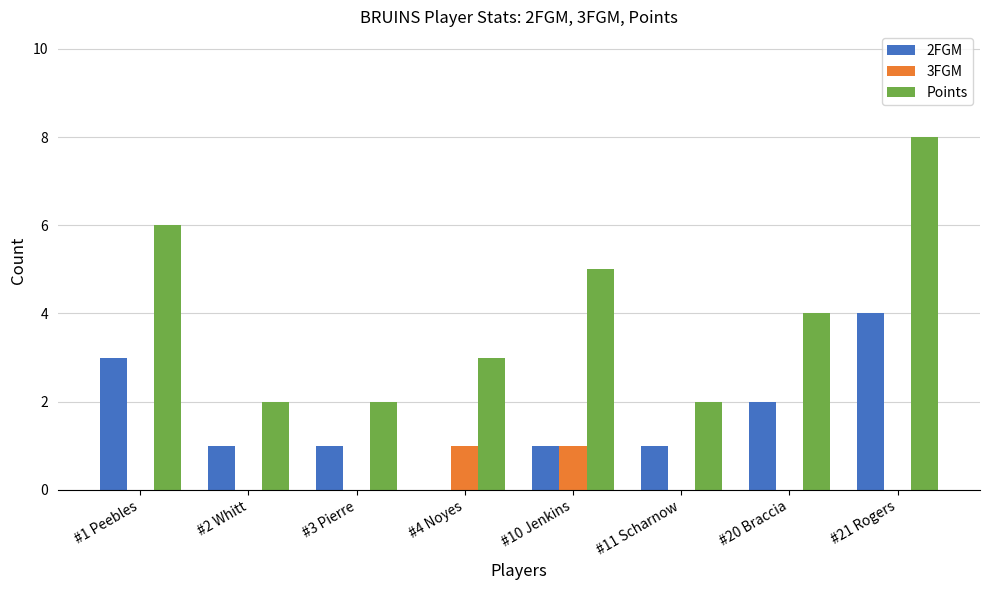

How many 3FGM values are between 0 and 1?

8